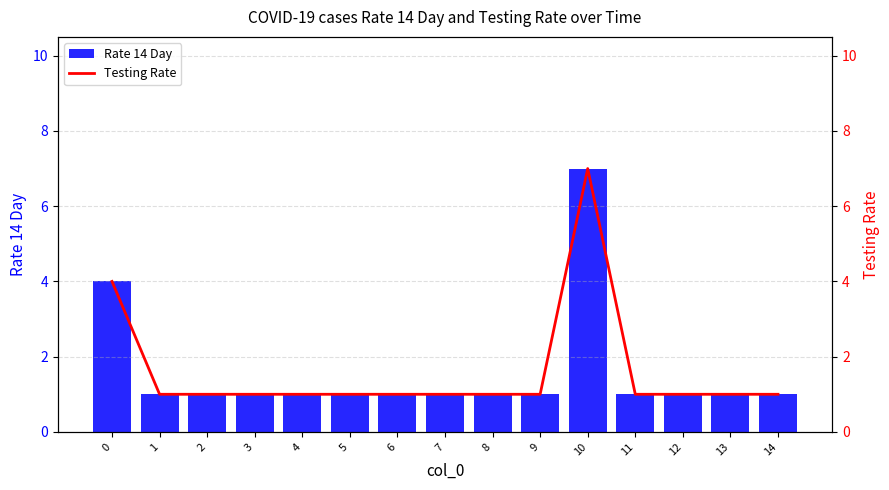

Reading left to right, extract all data points from this chart.

Rate 14 Day: 4	1	1	1	1	1	1	1	1	1	7	1	1	1	1
Testing Rate: 4	1	1	1	1	1	1	1	1	1	7	1	1	1	1